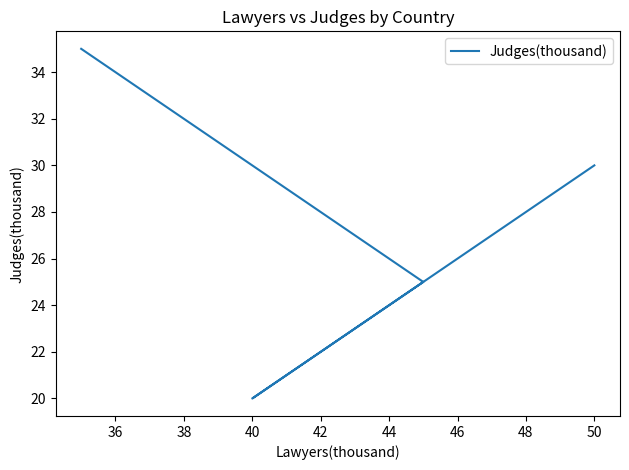

Is it true that the value at 36 is 14?

False